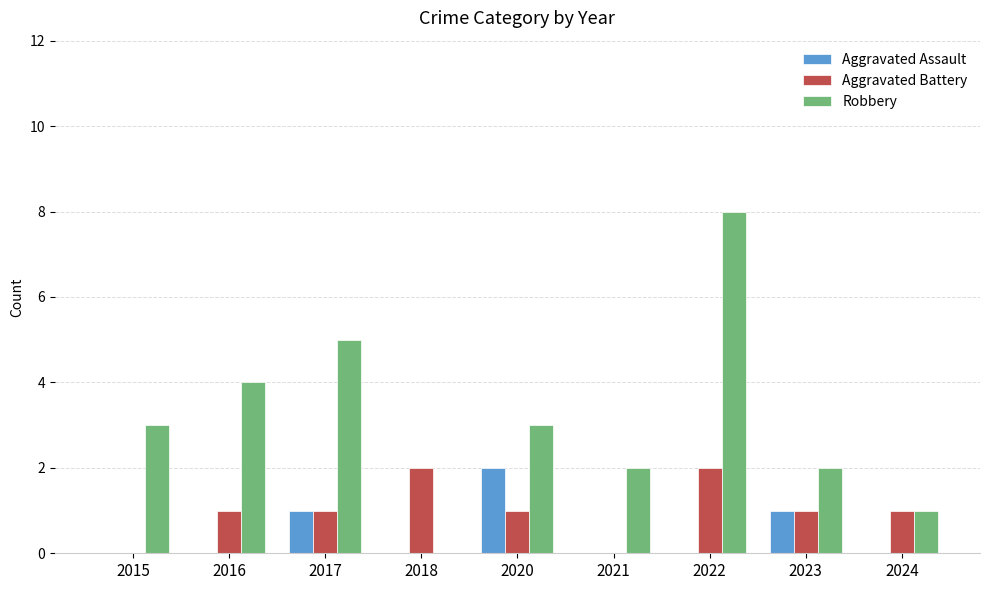

Count the number of data series in this chart.

3